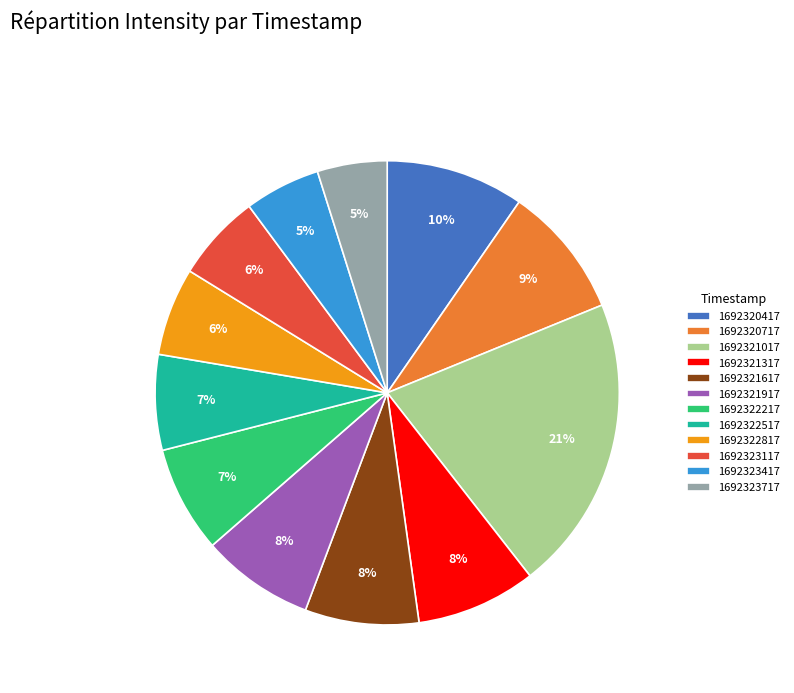

What percentage is the 1692320417 slice, to the nearest percent?

10%